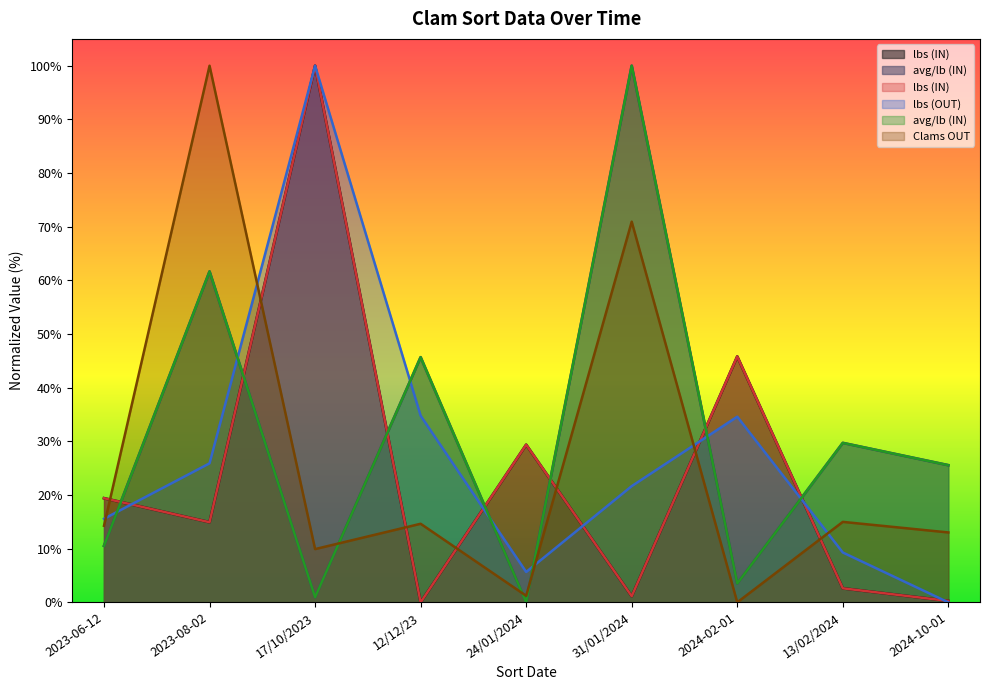

What is the label of the 8th point from the right?

2023-08-02